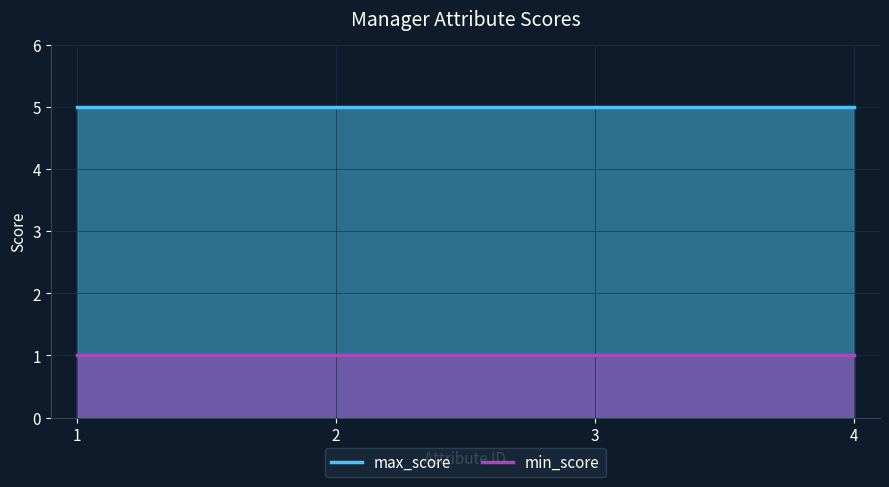

How many lines are shown in the chart?

2